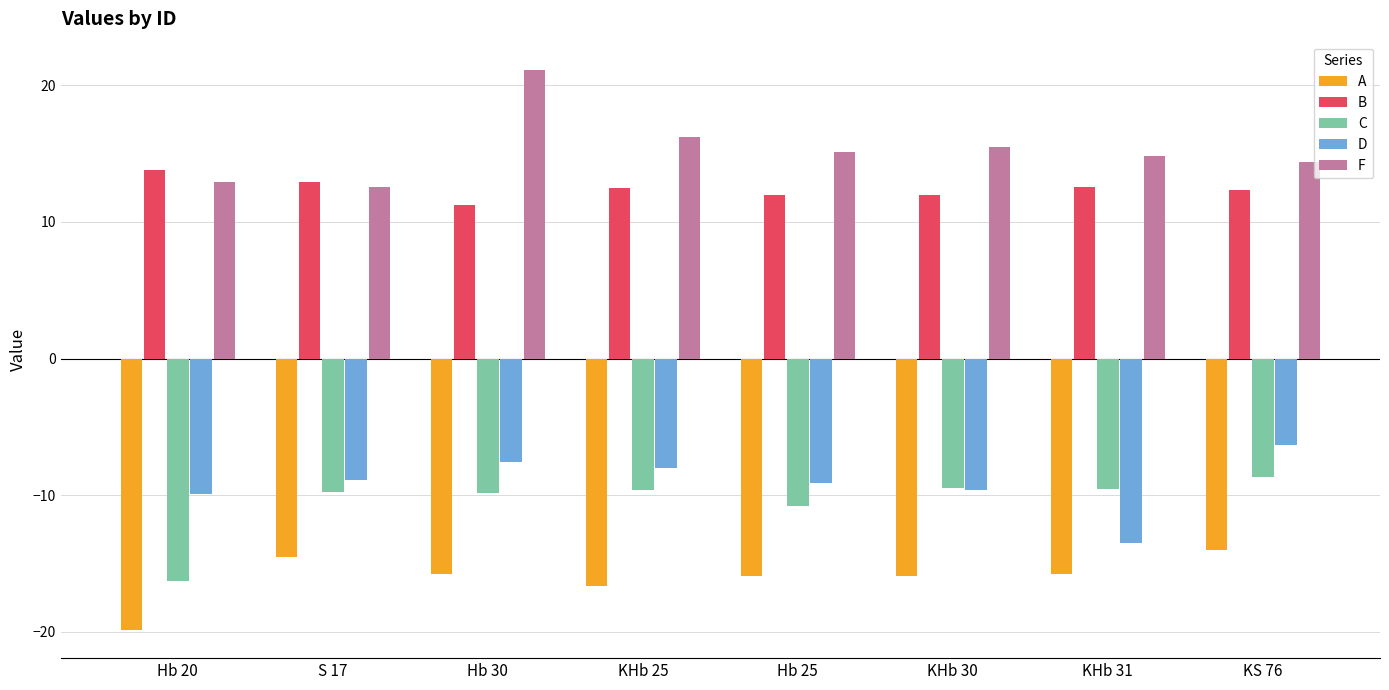

Is it true that B equals 12.9 at S 17?

True